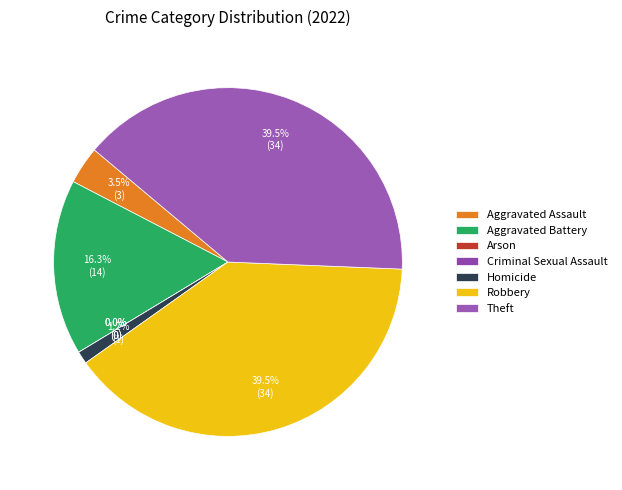

Does Criminal Sexual Assault account for over 50% of the chart?

No